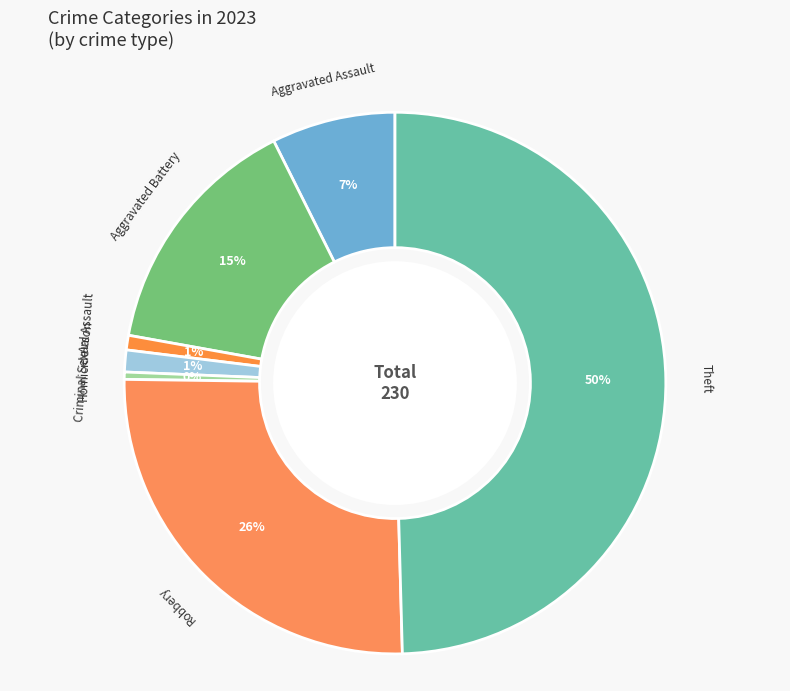

True or false: Aggravated Battery accounts for 26% of the total.

False